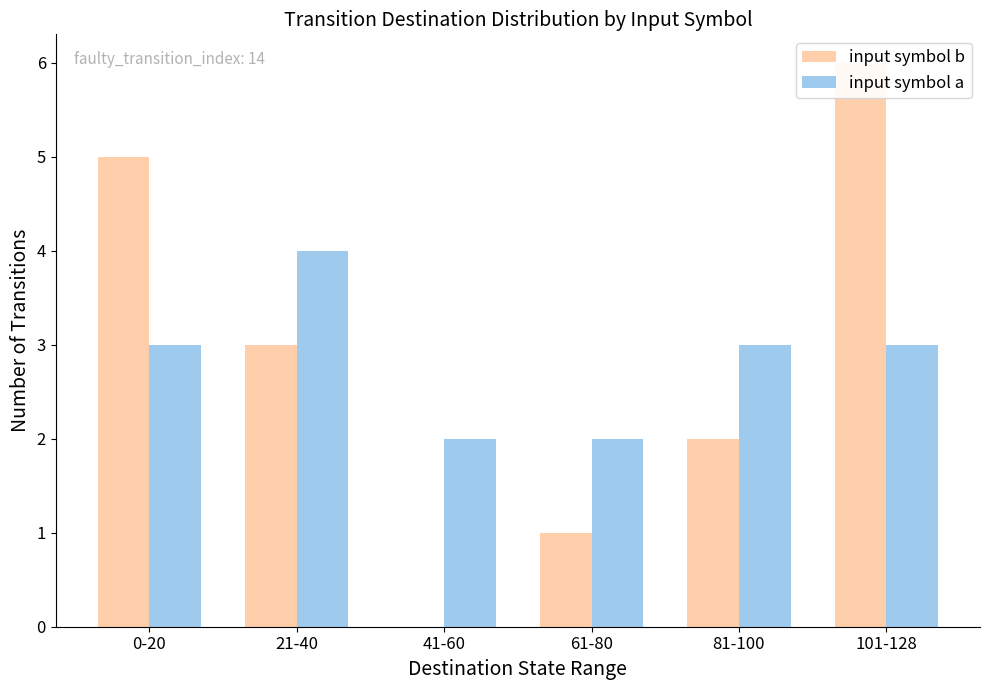

At which label does input symbol b reach its peak?

101-128